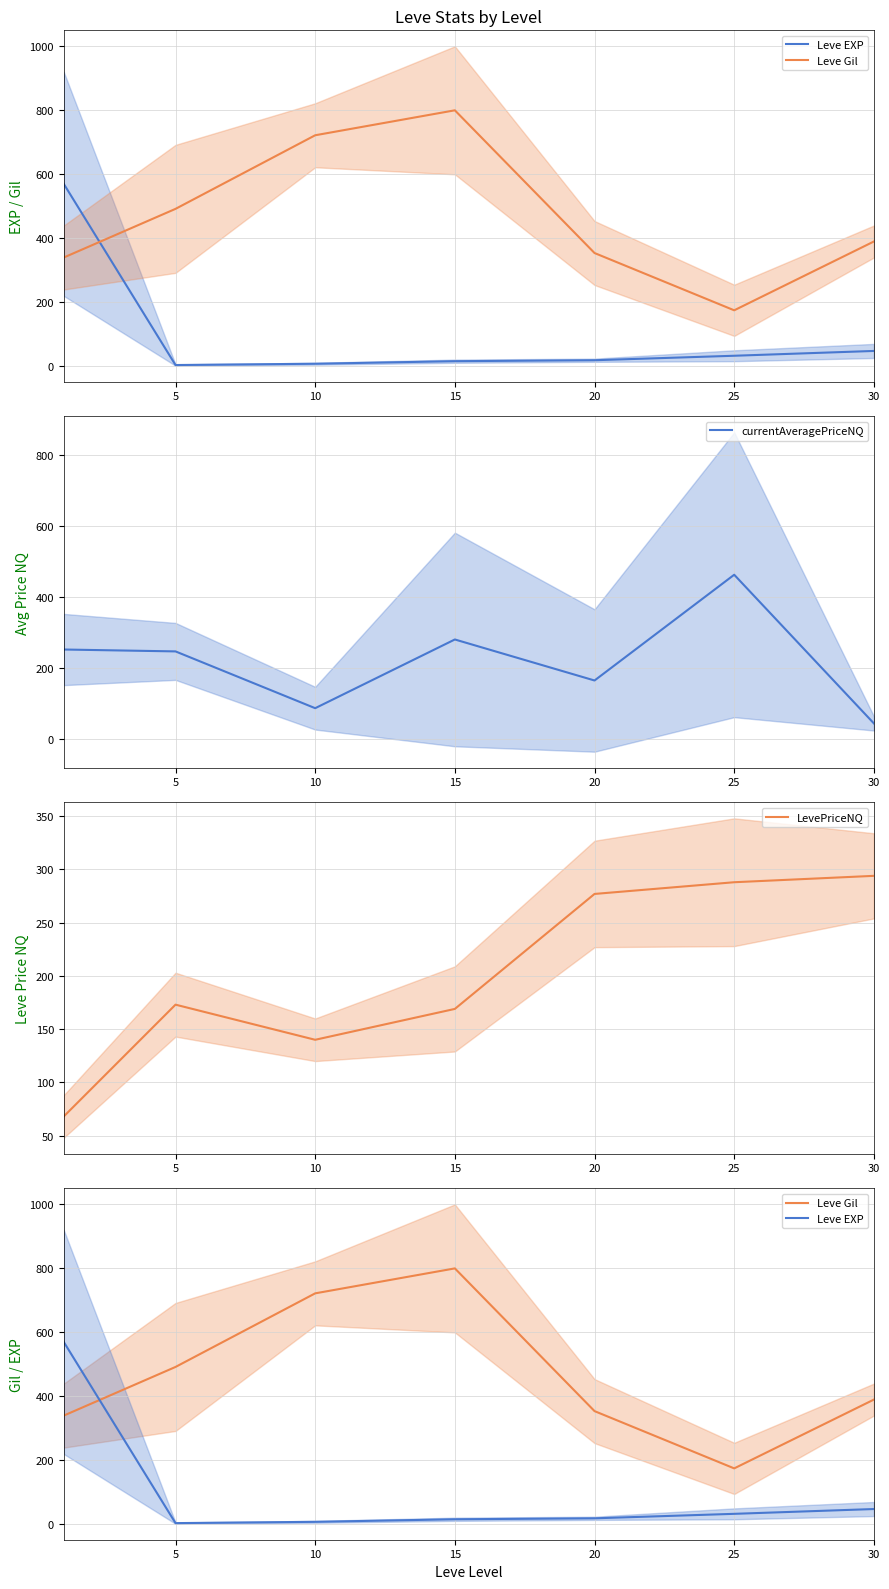

What value does the LevePriceNQ series have at 30?

294